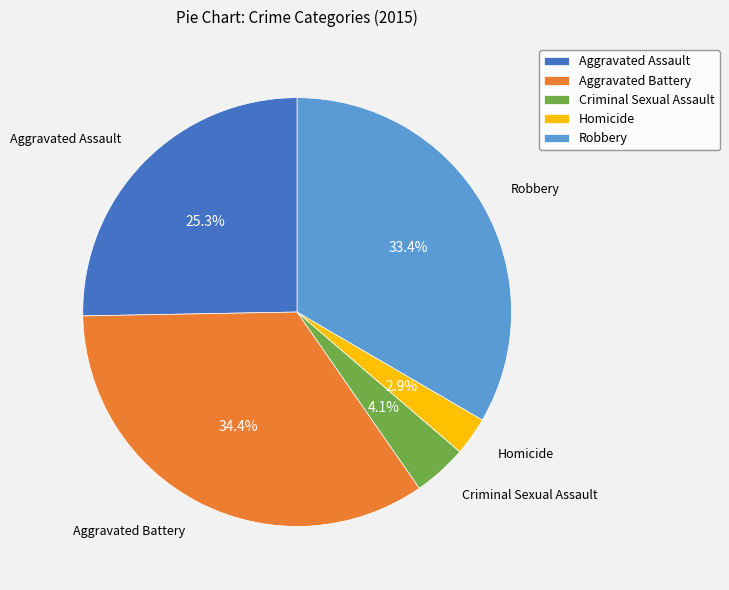

To the nearest percent, what is the average slice percentage?

20%